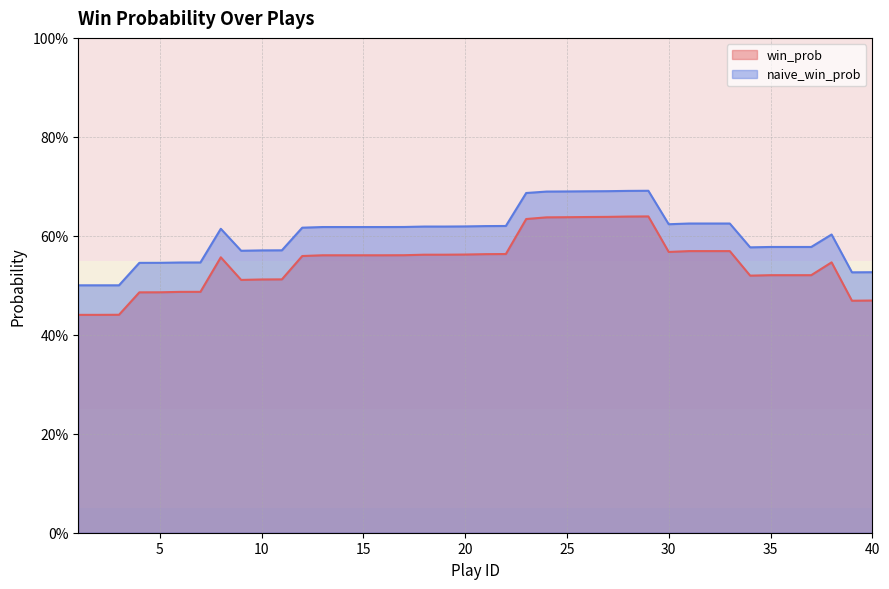

Which series has the largest total across all categories?

naive_win_prob